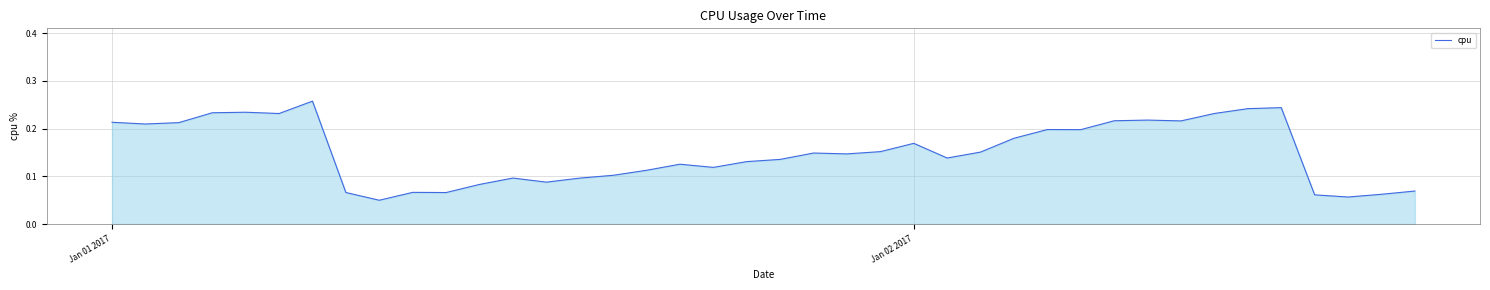

Does the chart display data point markers on the line(s)?

No